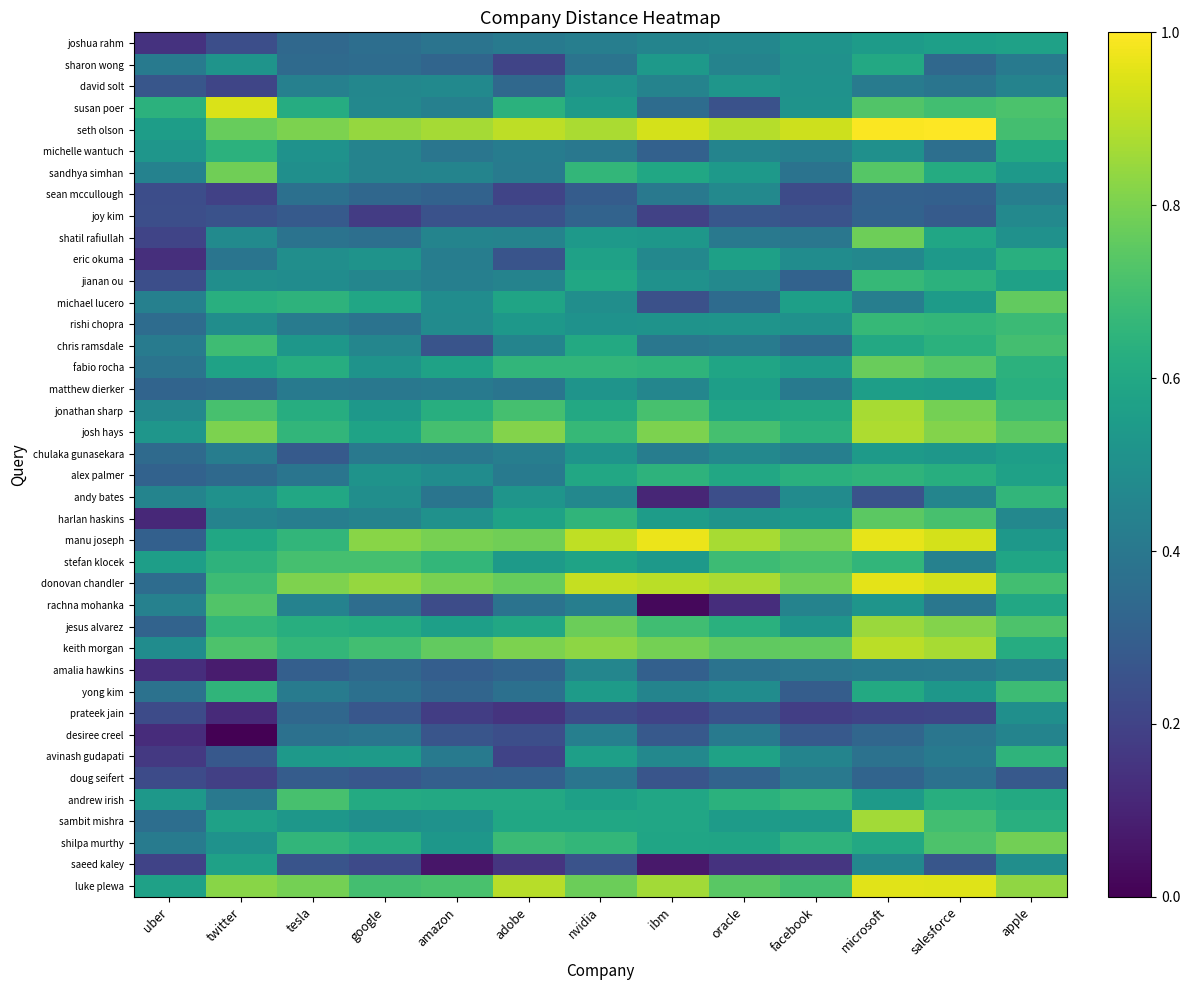

What is the difference between the highest and lowest values at tesla?

0.5